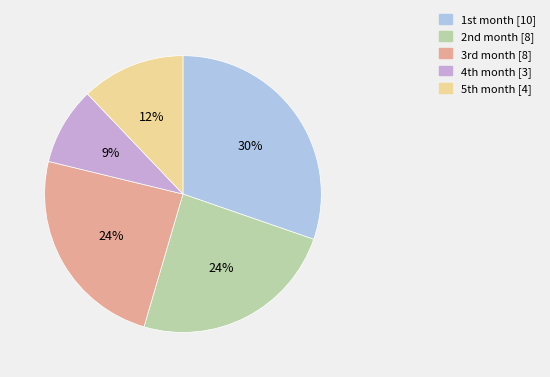

How many slices are in this pie chart?

5